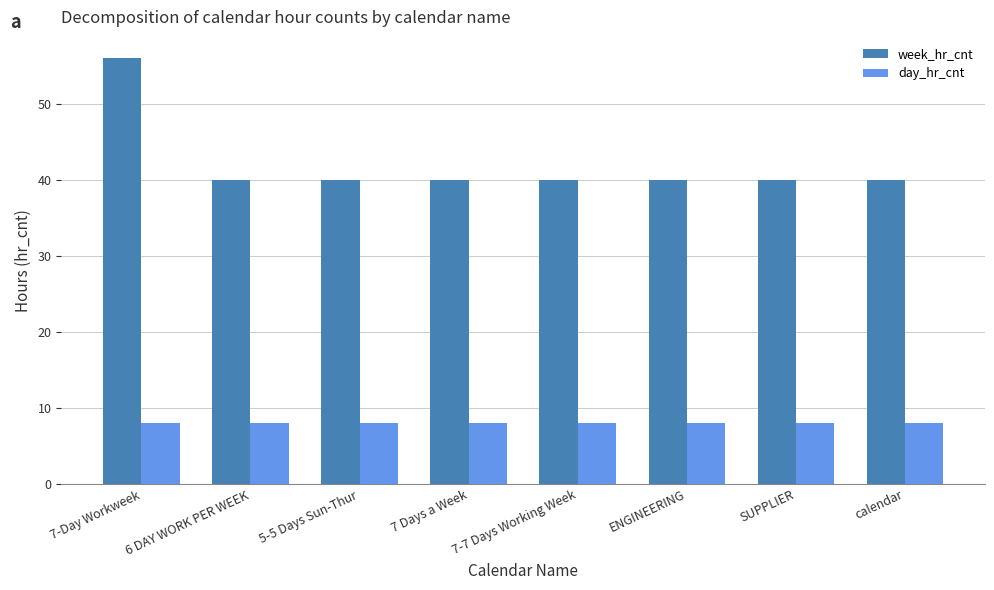

Which series has the largest total across all categories?

week_hr_cnt